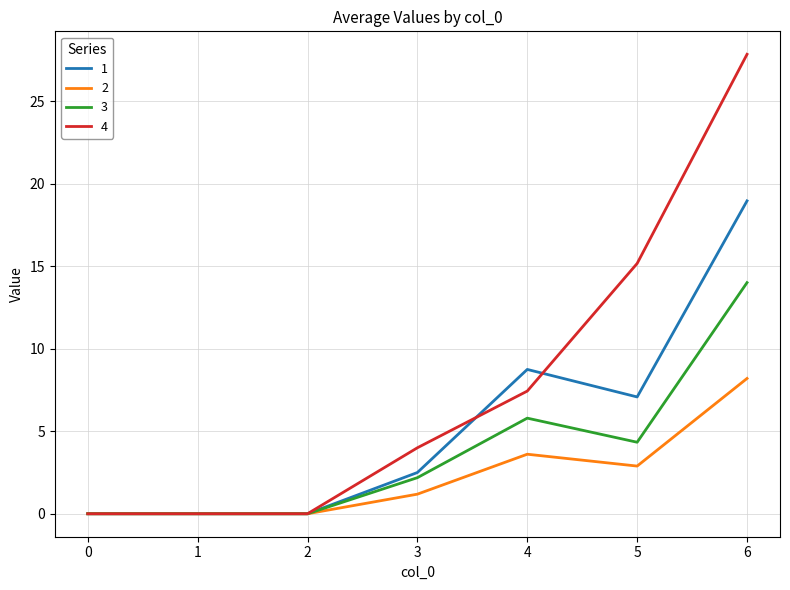

True or false: 1 has a value of 7.3 at 1.

False